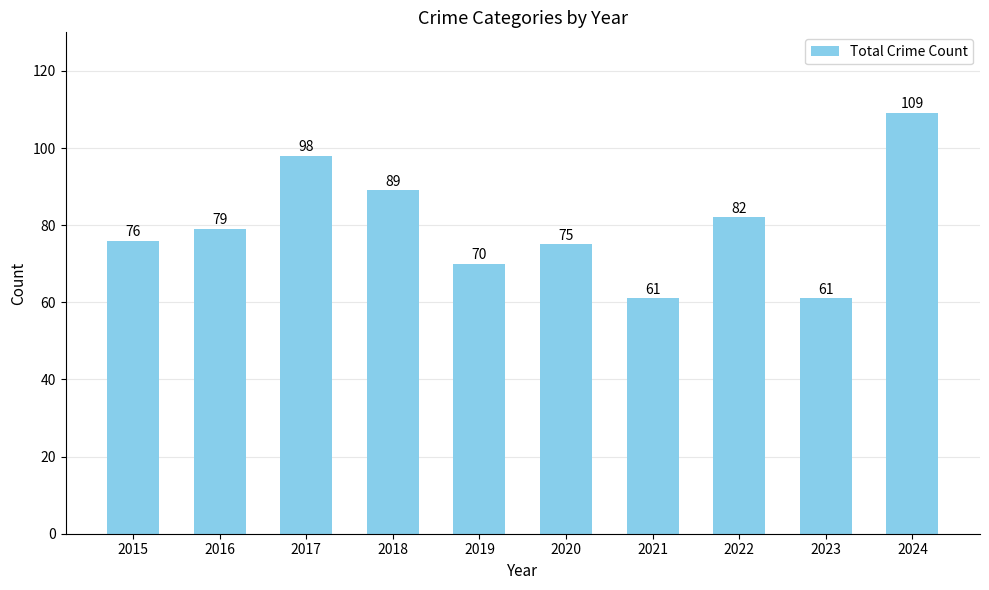

Count the values in the range 70 to 89.

6